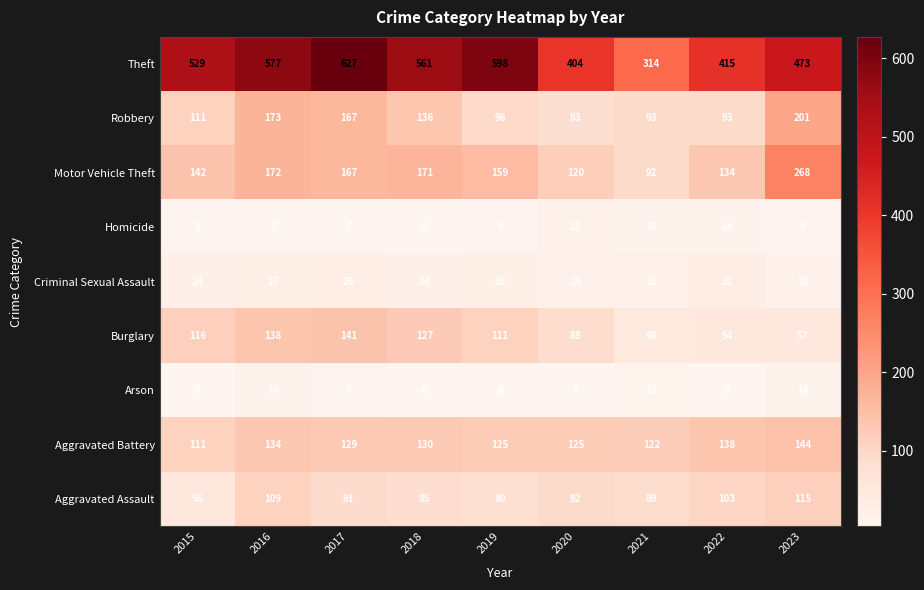

What is the difference between the second highest and second lowest values in the Criminal Sexual Assault series?

11